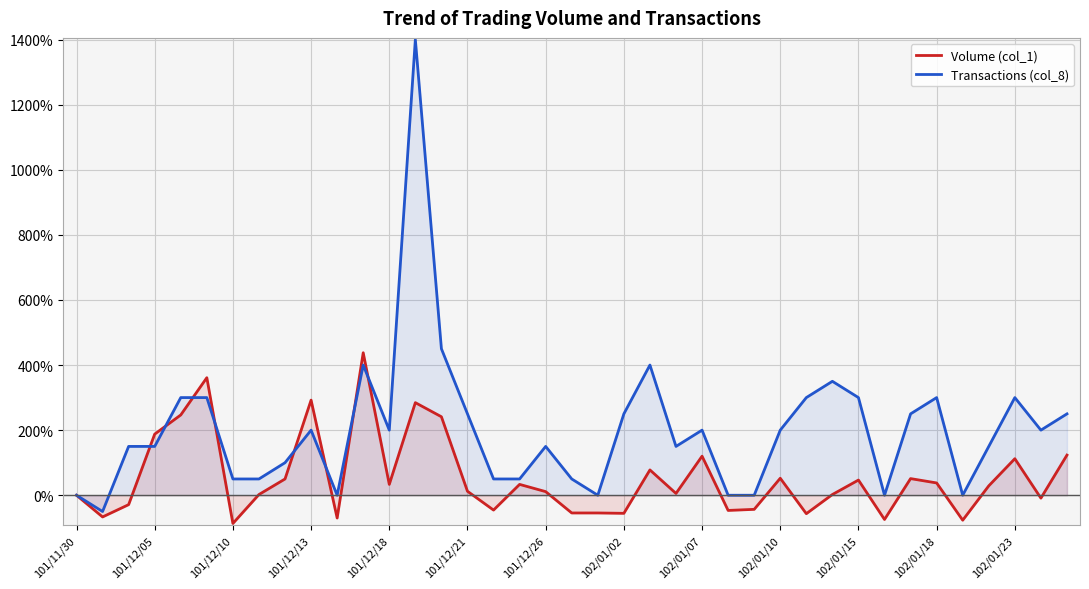

Read the Volume (col_1) value at 25.

-46.7